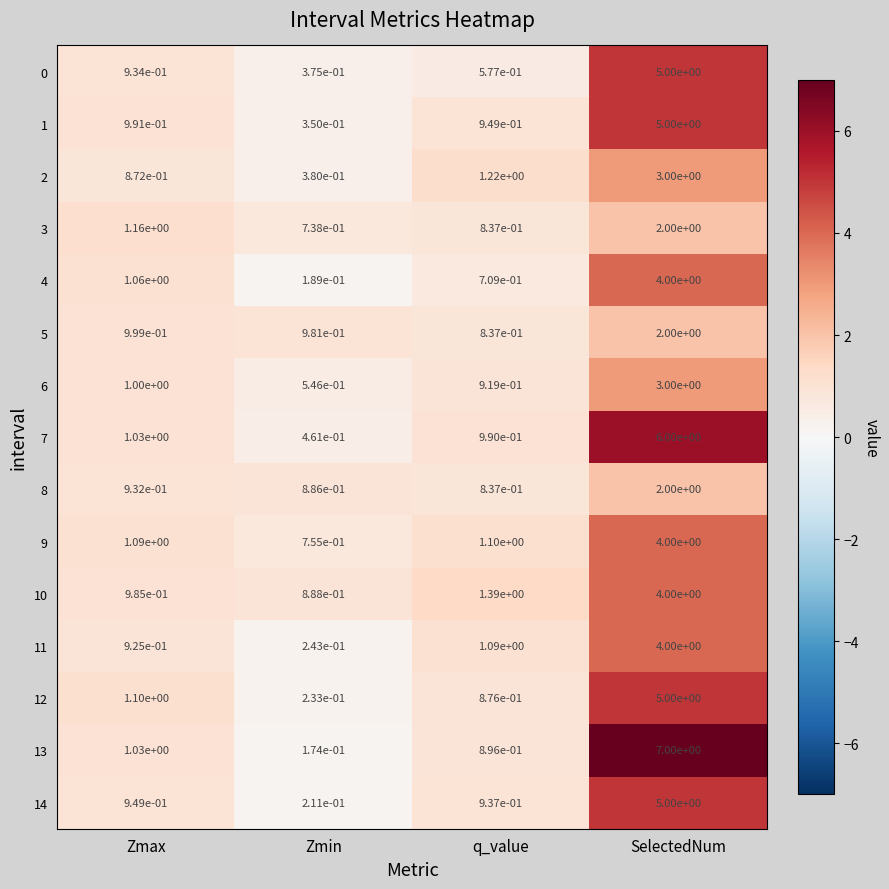

List the labels in order of 5 value, largest first.

SelectedNum, Zmax, Zmin, q_value